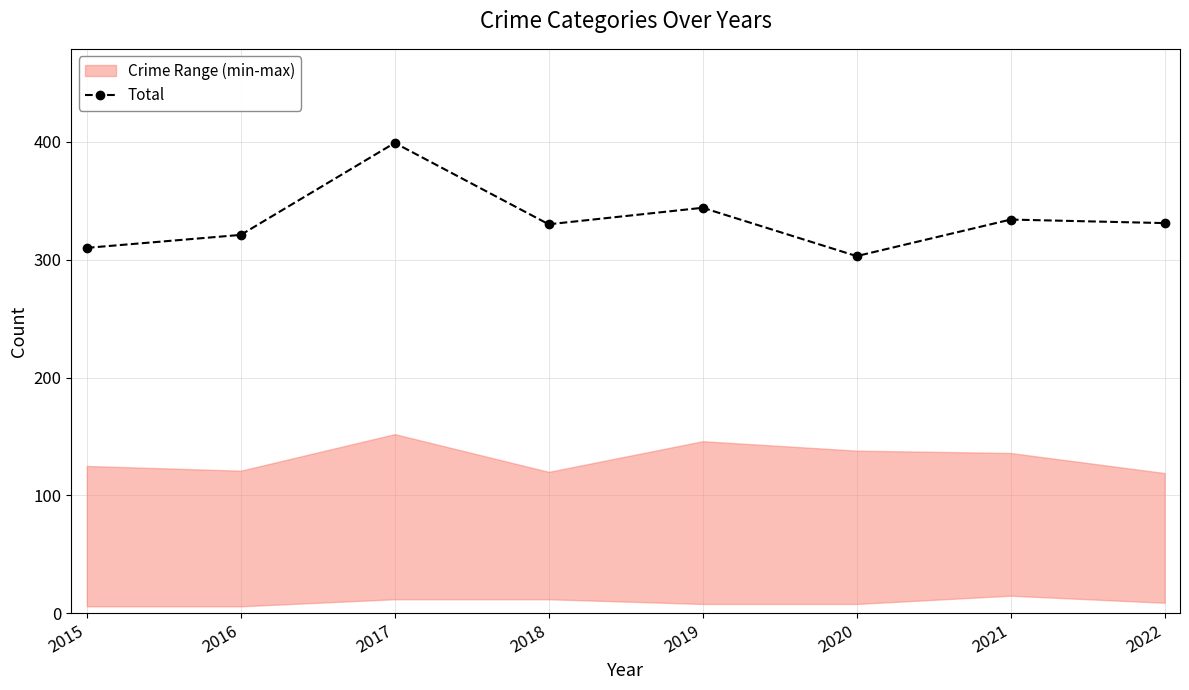

At which category does the data reach its first local peak?

2017